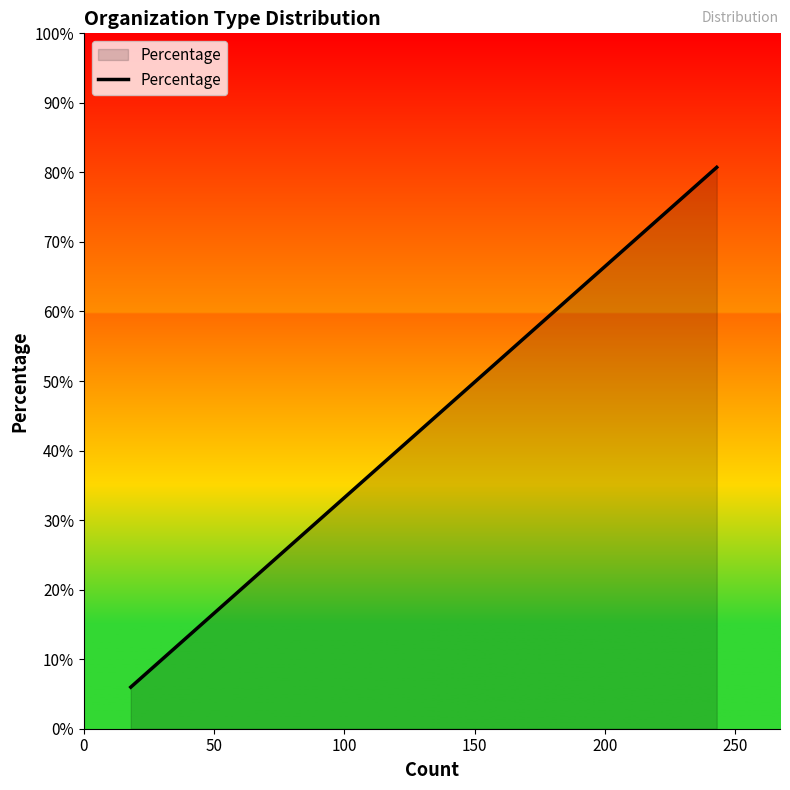

Is this an area chart (filled region under the line)?

Yes